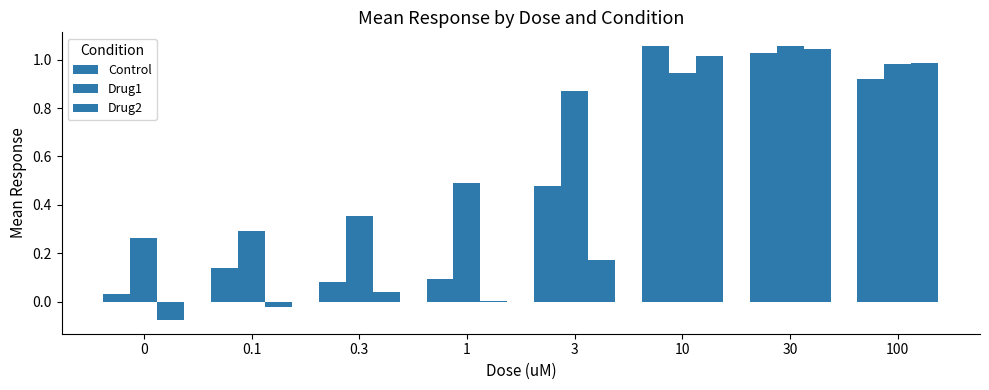

How many data points does each series have?

8